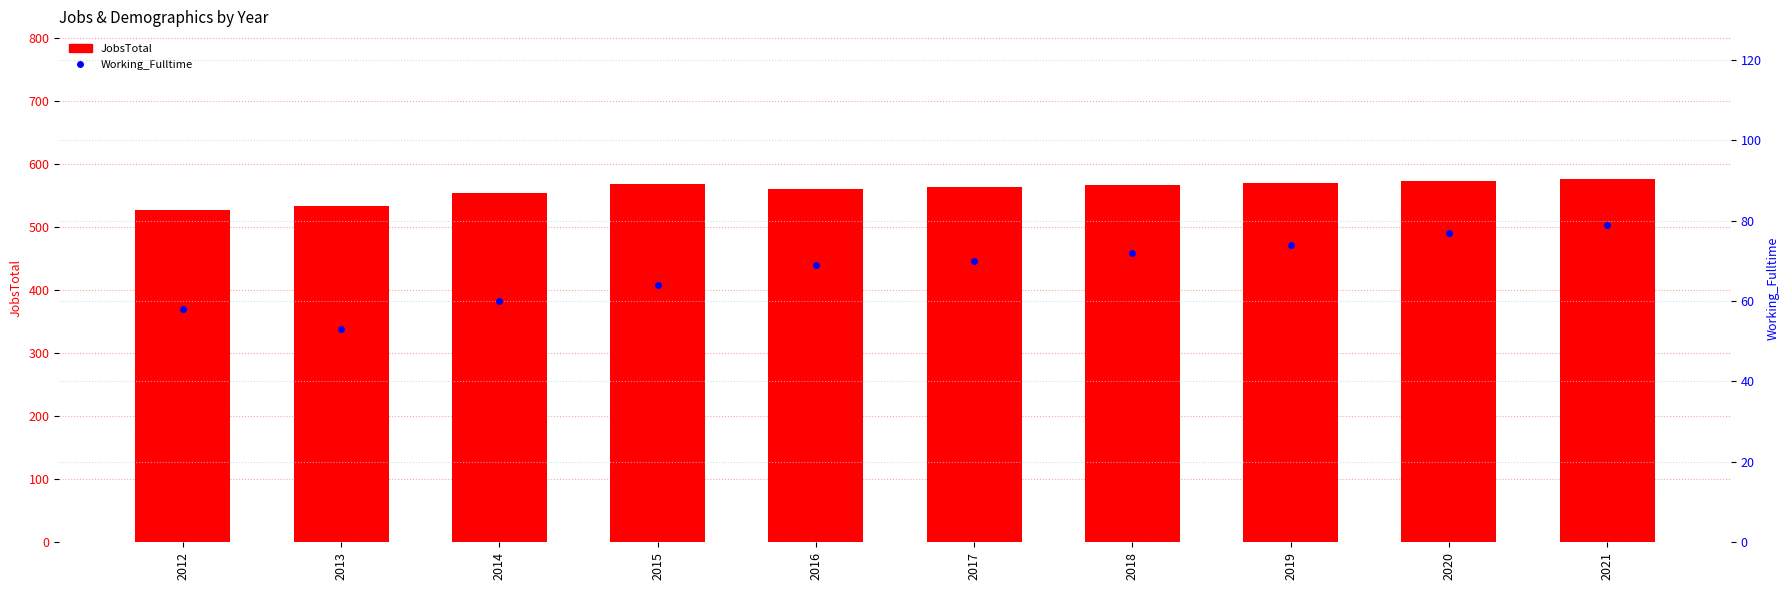

Reading right to left, list all the values displayed in this chart.

JobsTotal: 2021=576	2020=573	2019=570	2018=567	2017=564	2016=561	2015=568	2014=555	2013=533	2012=528
Working_Fulltime: 2021=79	2020=77	2019=74	2018=72	2017=70	2016=69	2015=64	2014=60	2013=53	2012=58